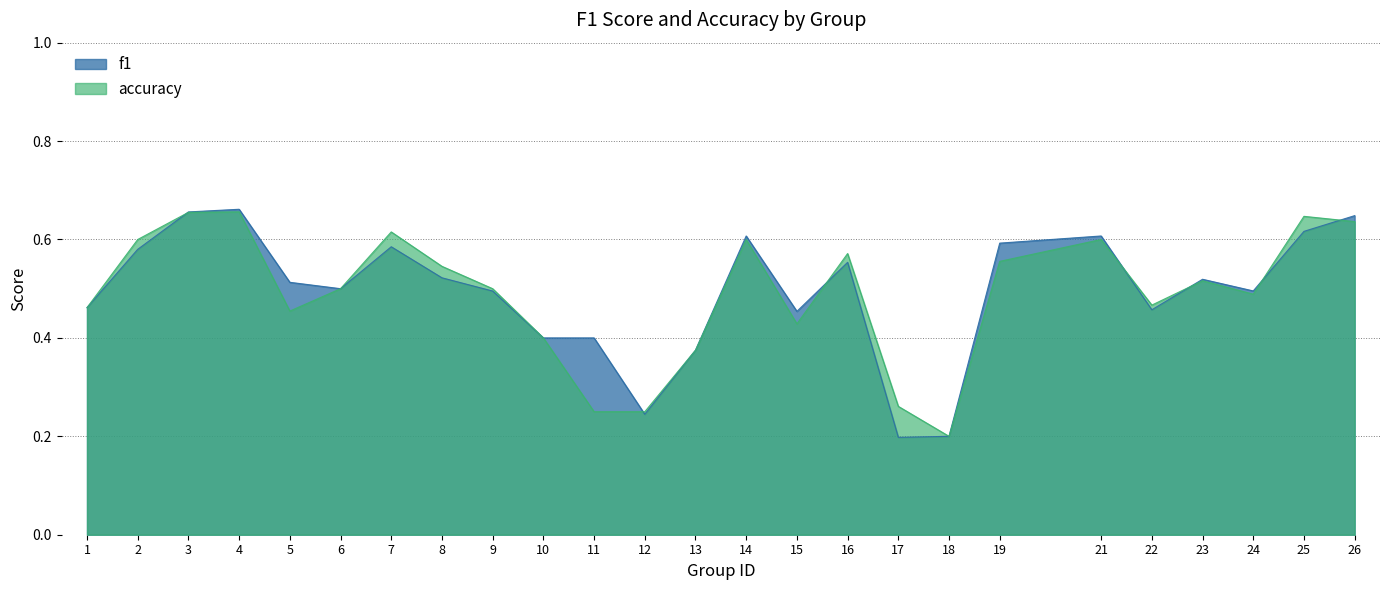

Is it true that f1 equals 0.4 at 10?

True